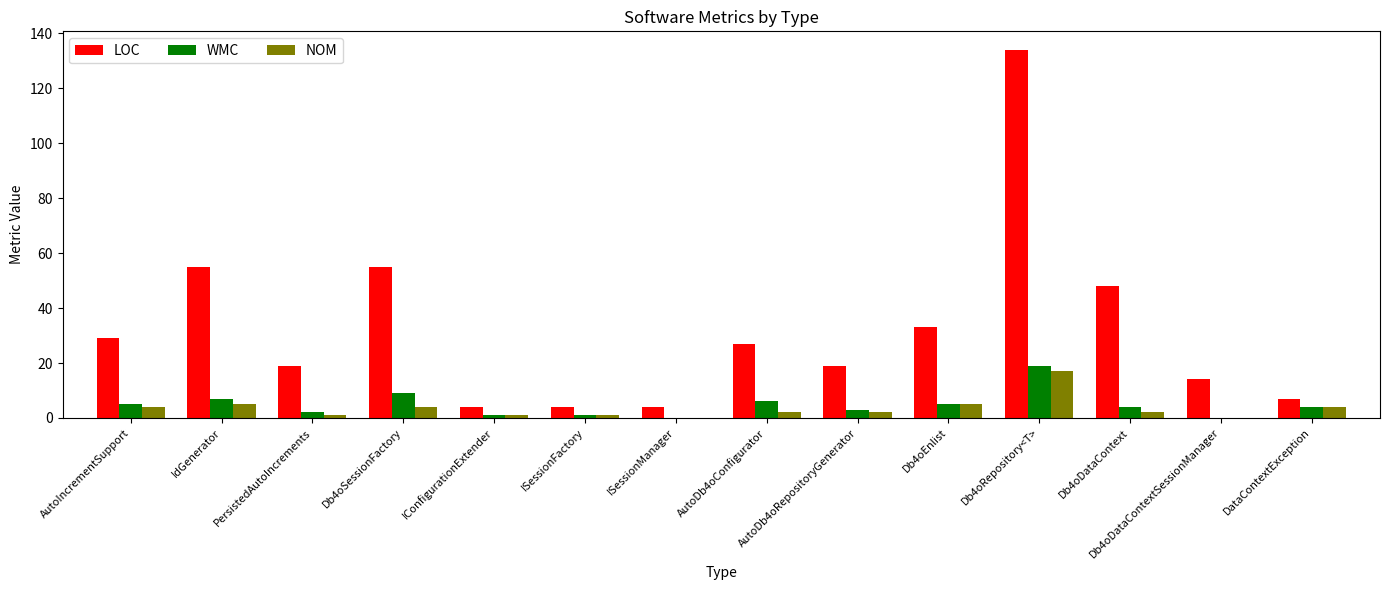

At which label does WMC first exceed 4?

AutoIncrementSupport